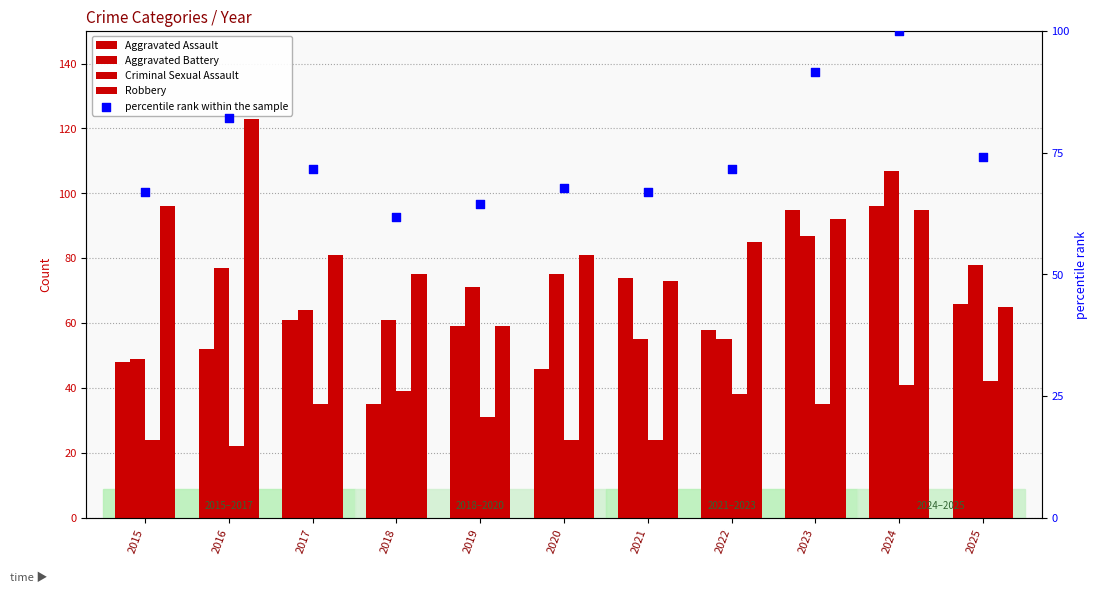

What are all the series names shown in the legend?

Aggravated Assault, Aggravated Battery, Criminal Sexual Assault, Robbery, percentile rank within the sample